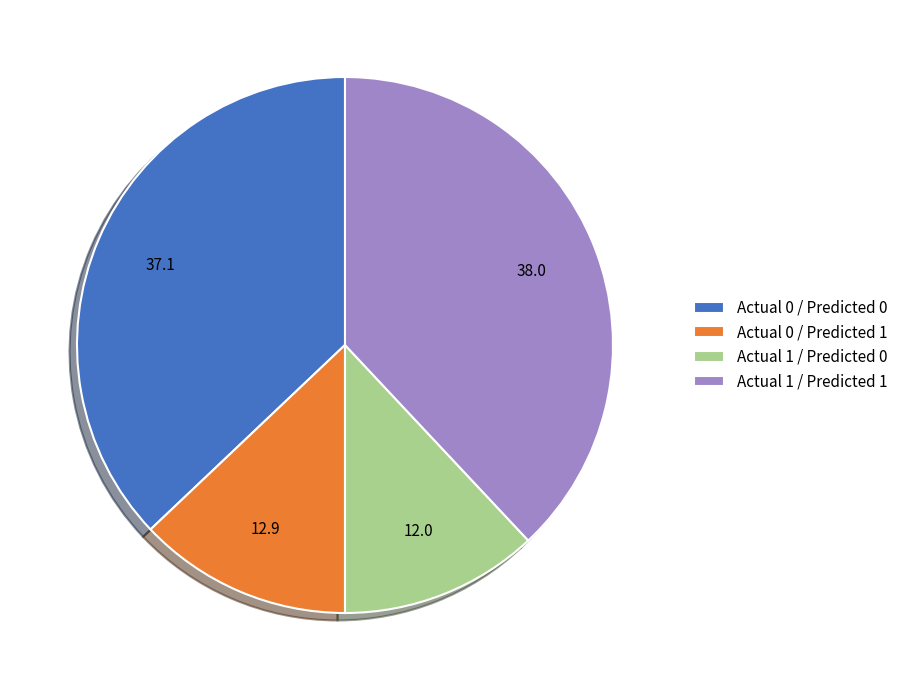

Between Actual 1 / Predicted 0 and Actual 0 / Predicted 1, which is larger?

Actual 0 / Predicted 1